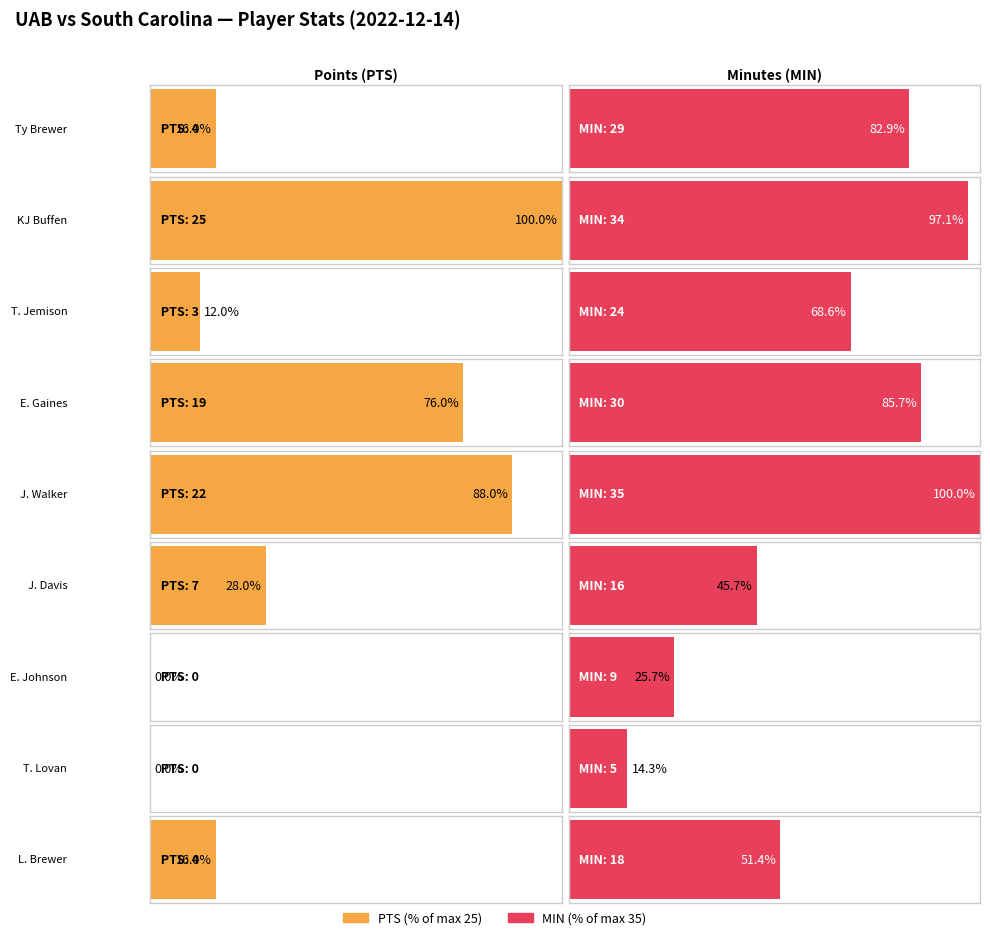

The PTS series shows 14 at T. Lovan. True or false?

False